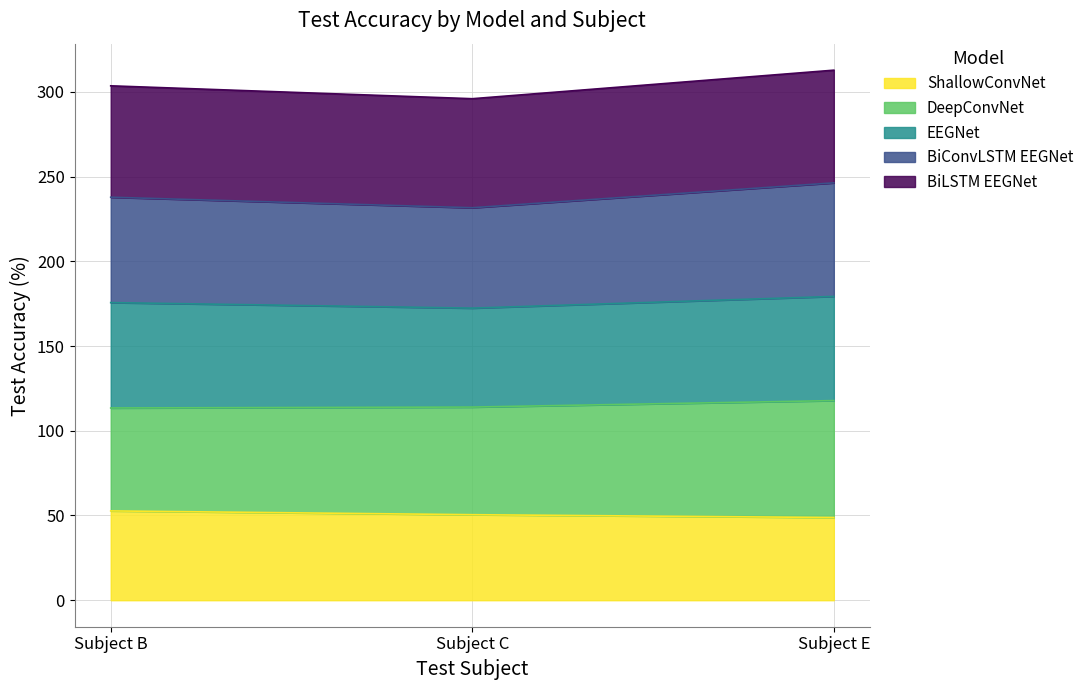

Is the value of BiLSTM EEGNet at Subject C greater than the value of ShallowConvNet at Subject B?

Yes